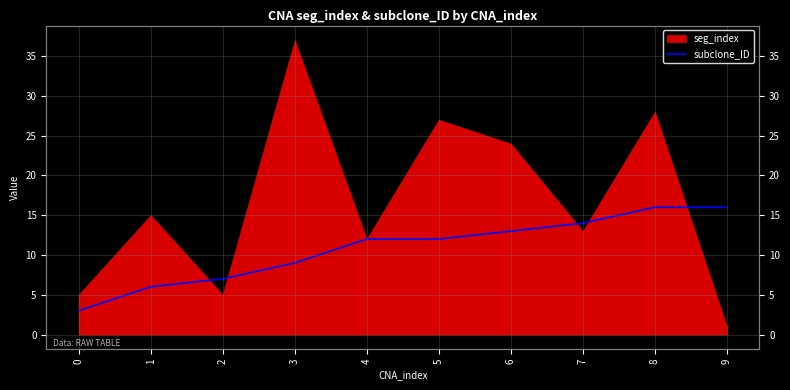

The chart shows a value of 9 at 3. True or false?

True